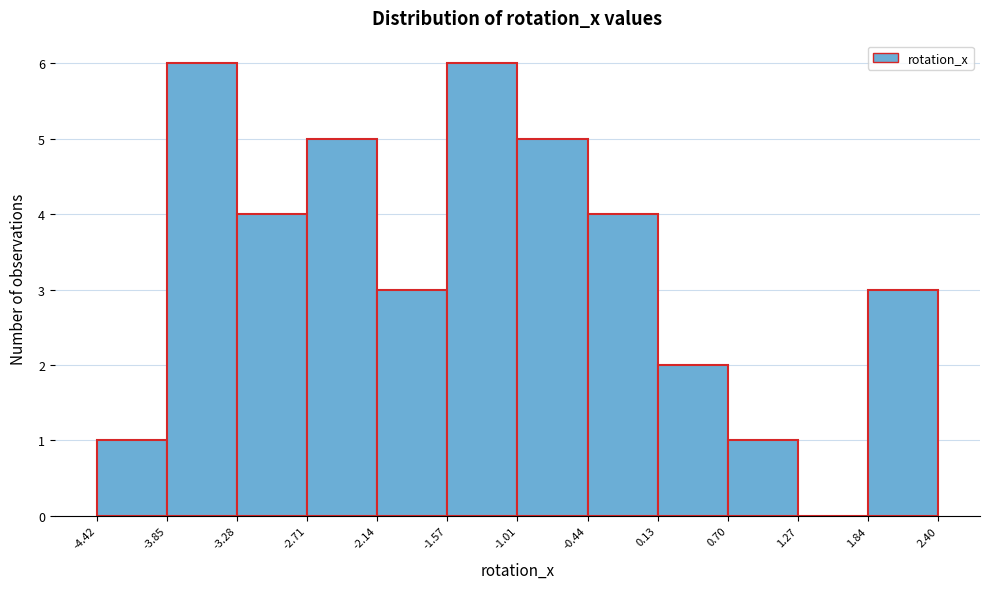

Reading left to right, list every bar in this chart as the range it spans on the x-axis followed by its height. The values are not printed on the chart, so give them approximately, as read against the axis.

-4.42 to -3.85: 1
-3.85 to -3.28: 6
-3.28 to -2.71: 4
-2.71 to -2.14: 5
-2.14 to -1.57: 3
-1.57 to -1.01: 6
-1.01 to -0.44: 5
-0.44 to 0.13: 4
0.13 to 0.70: 2
0.70 to 1.27: 1
1.27 to 1.84: 0
1.84 to 2.40: 3